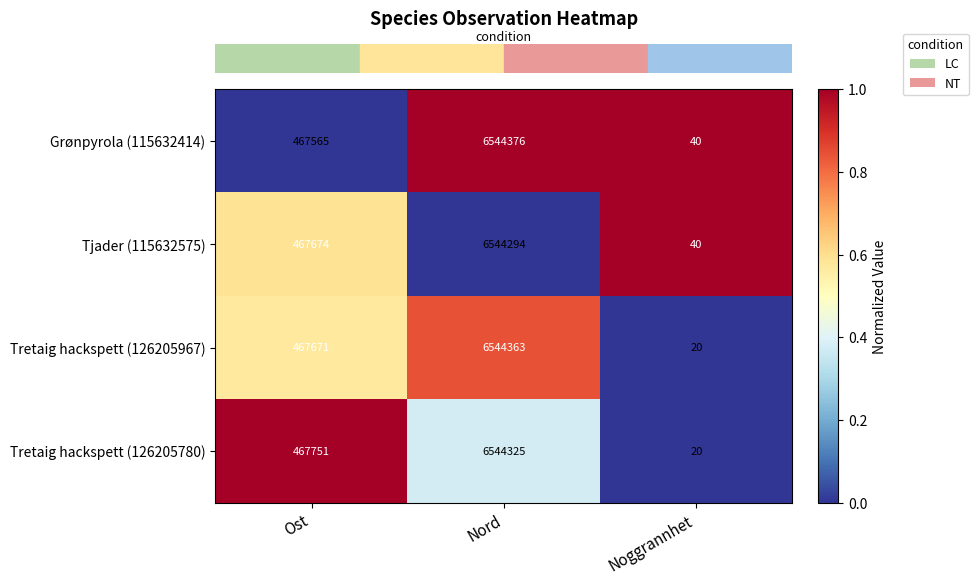

What is the highest value of the Grønpyrola (115632414) series?

6544376